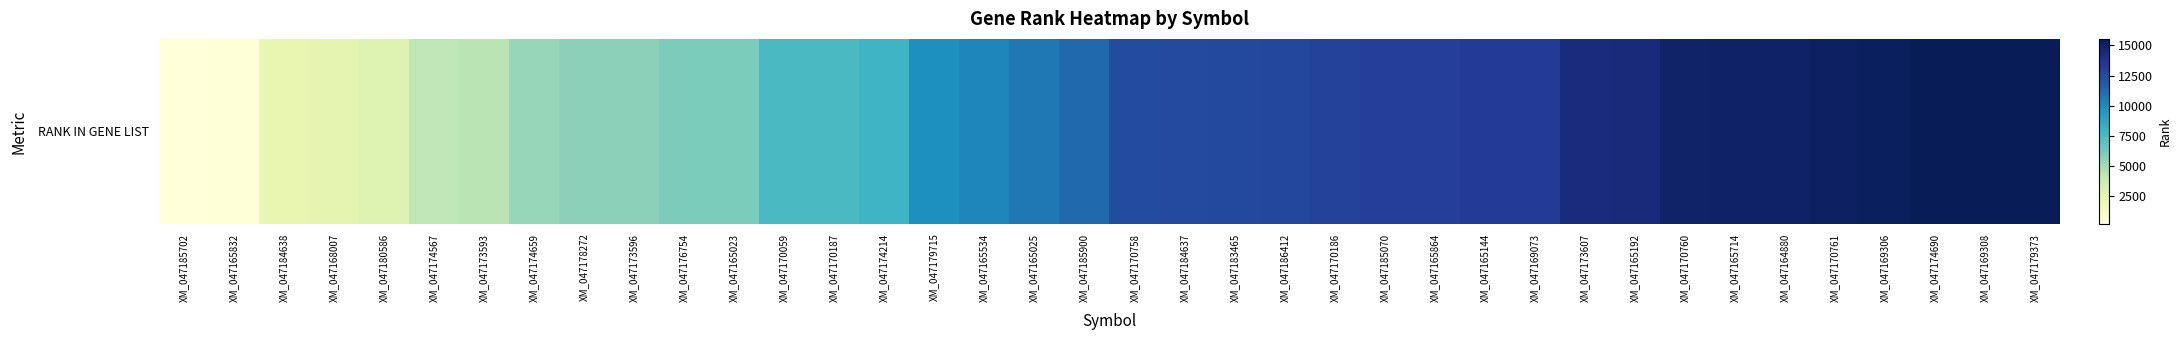

The chart shows a value of 4200 at XM_047174567. True or false?

True